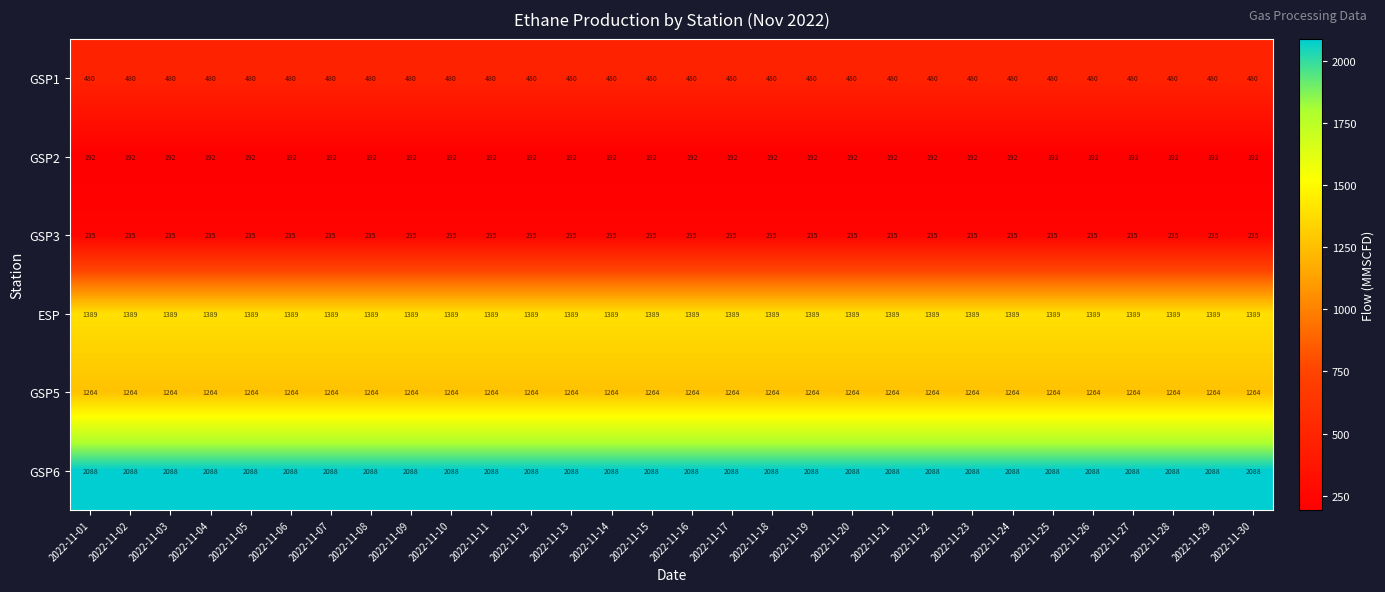

How many categories are shown in the chart?

30